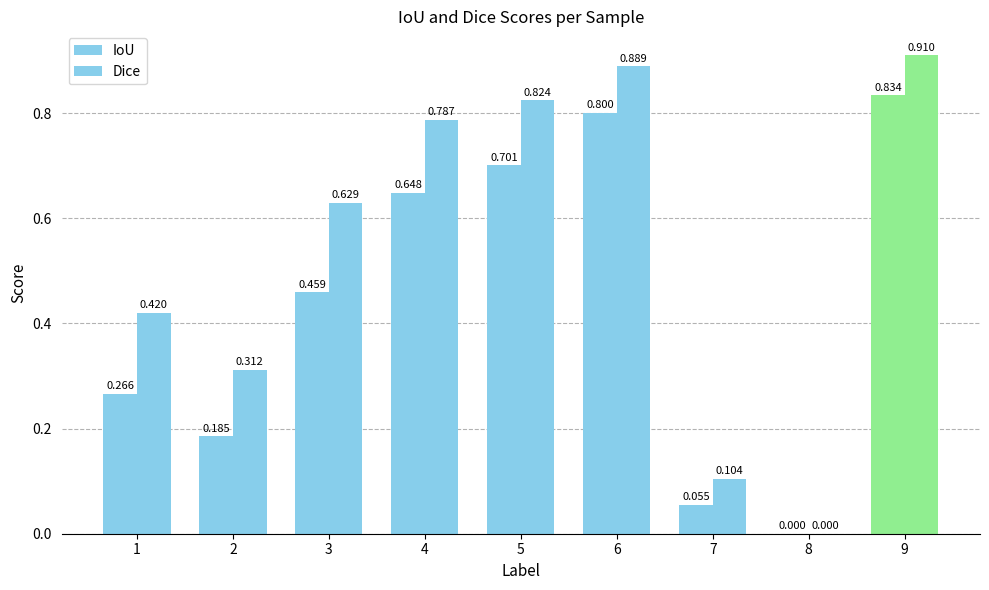

Are the bars horizontal?

No